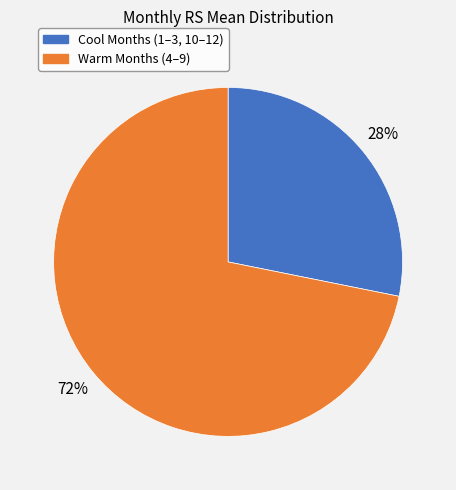

True or false: Warm Months (4–9) accounts for 72% of the total.

True